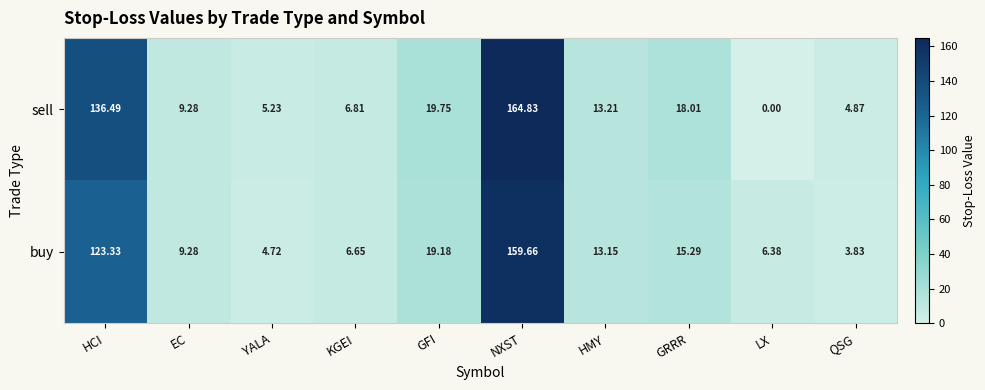

At which label does sell first exceed 13?

HCI